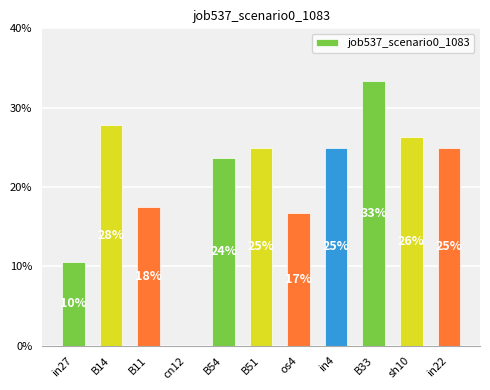

What is the label of the 6th bar from the left?

B51